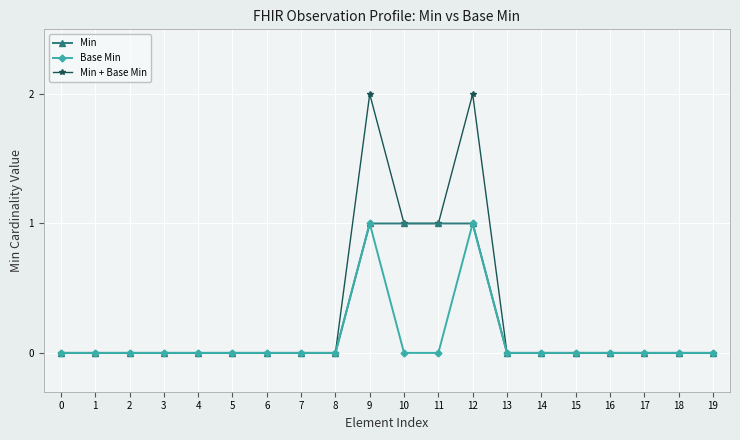

True or false: Min + Base Min has a value of 1 at 5.

False